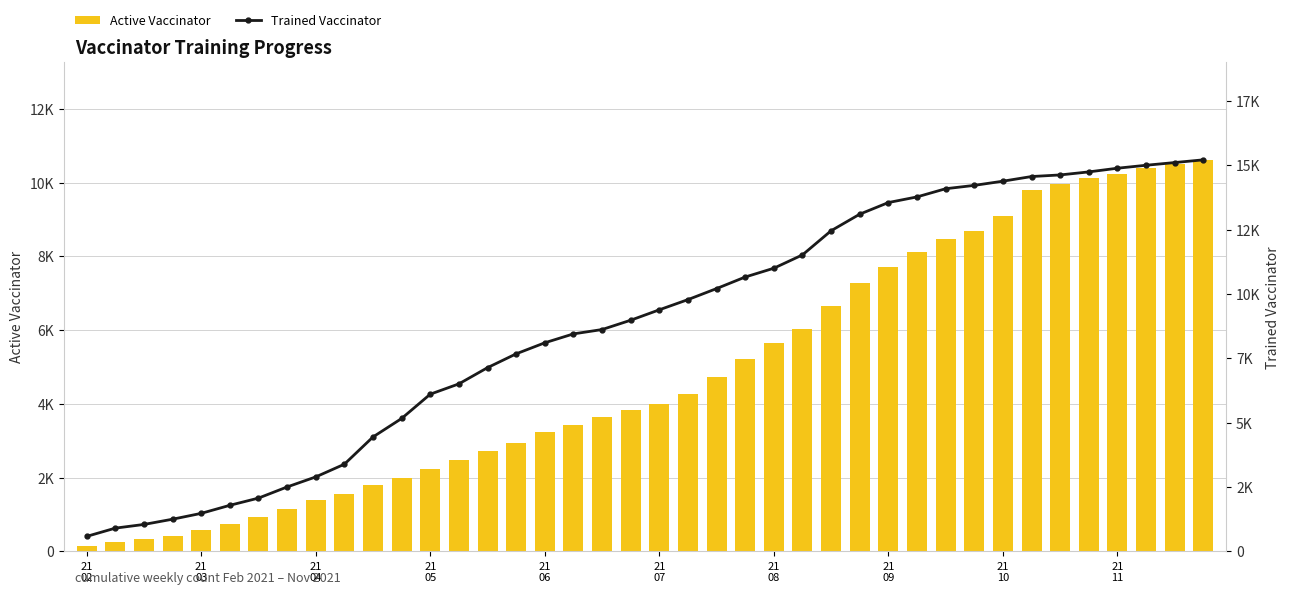

Are the bars horizontal?

No